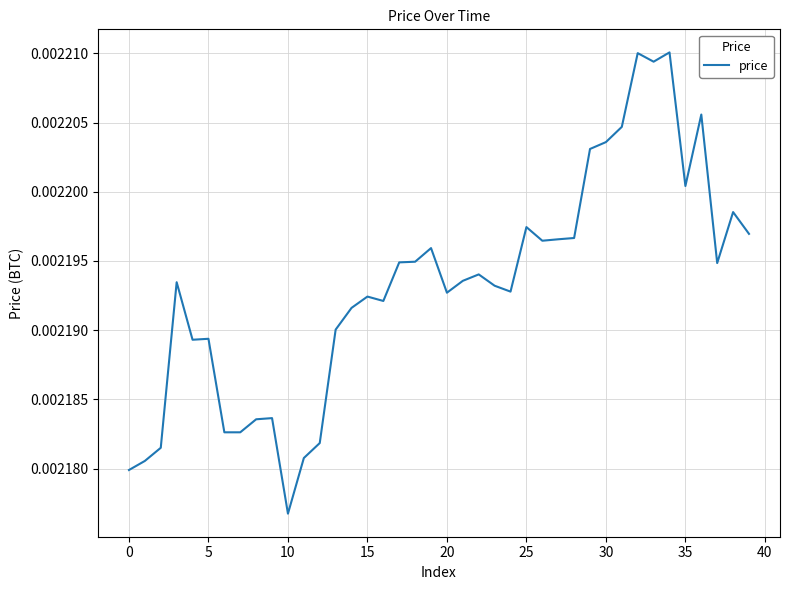

How many lines are shown in the chart?

1